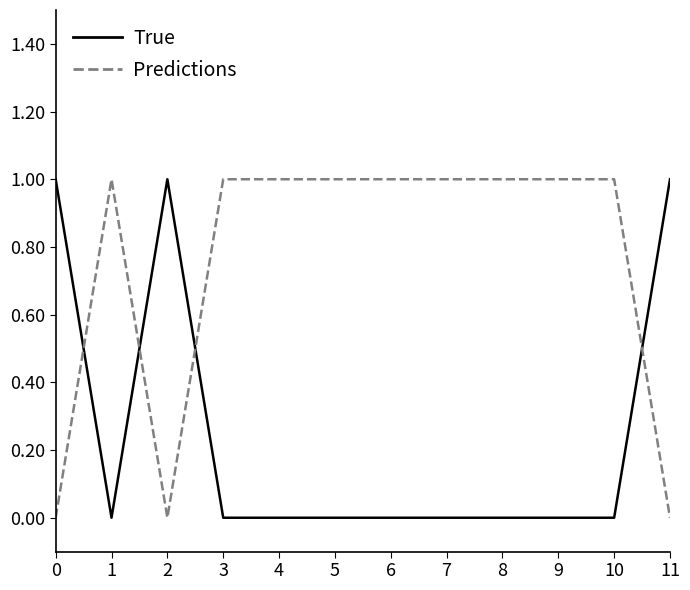

What is the difference between the maximum and minimum values in the Predictions series?

1